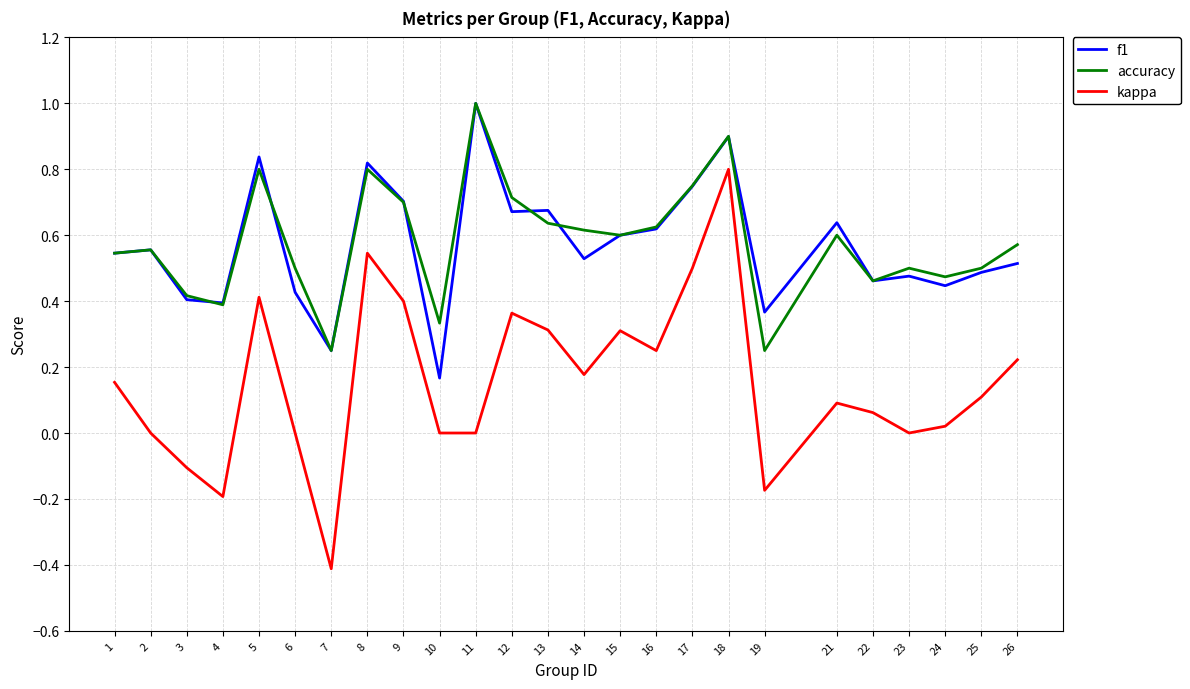

Which series has the largest range (max minus min)?

kappa